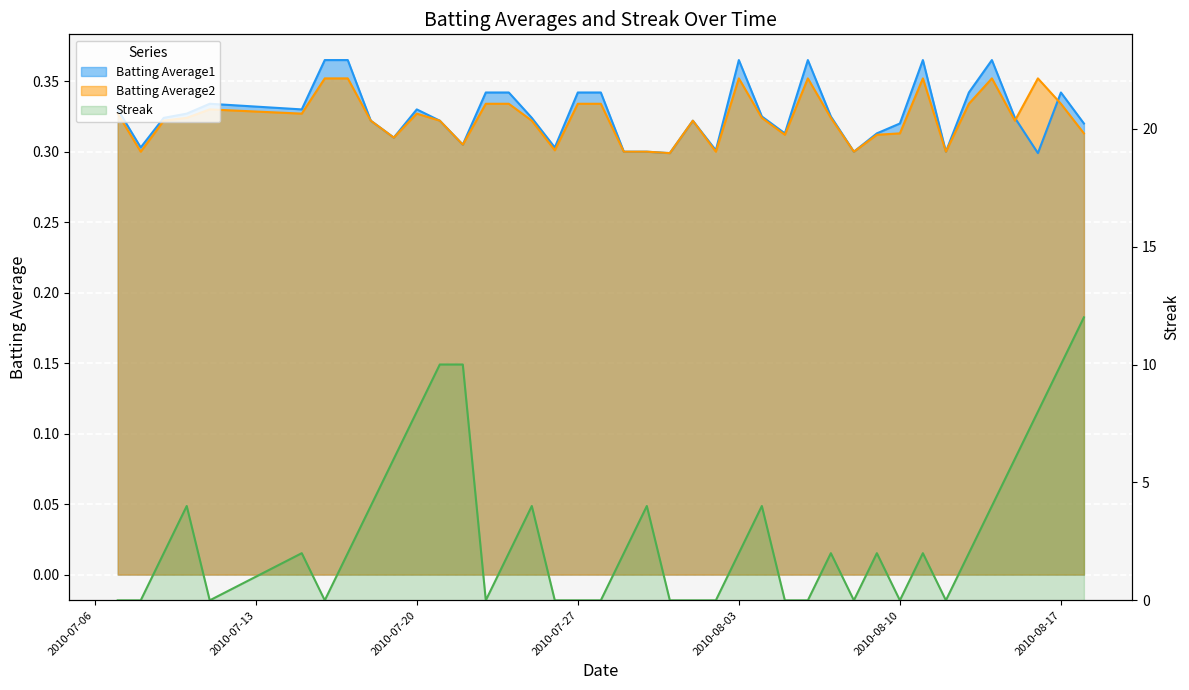

At which category is the sum across all series the highest?

2010-08-18